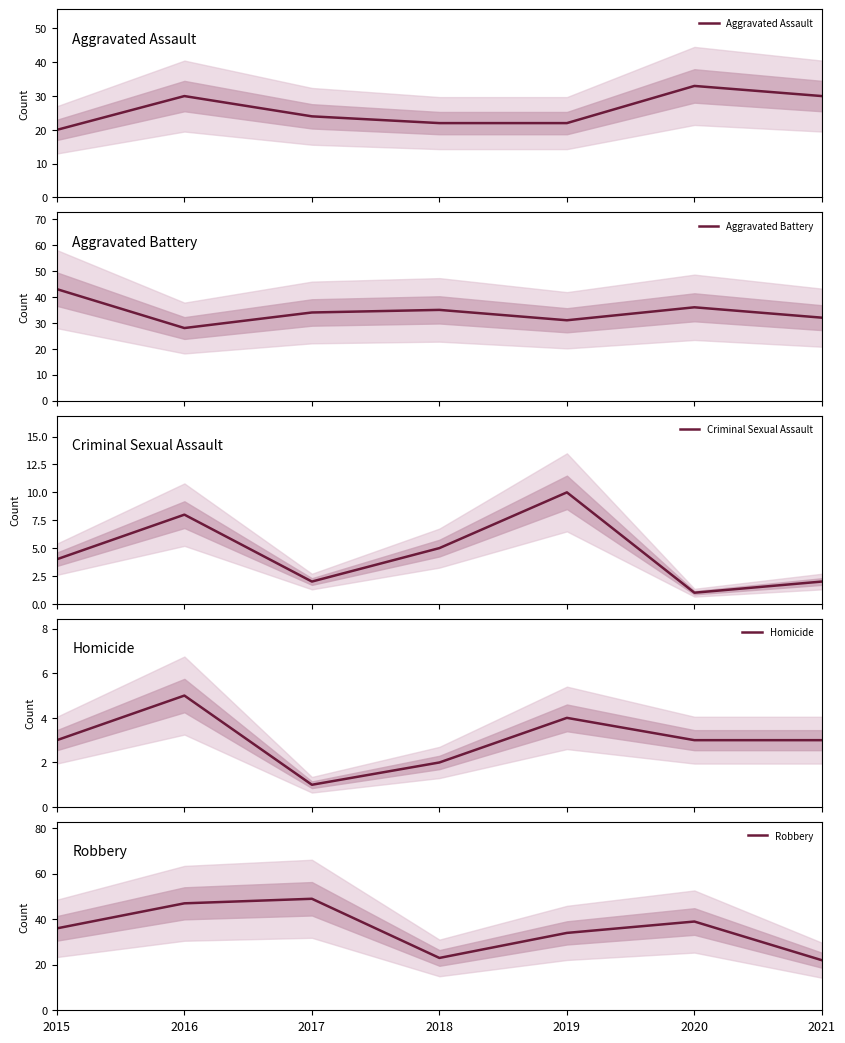

List the series in order of their peak value, highest first.

Robbery, Aggravated Battery, Aggravated Assault, Criminal Sexual Assault, Homicide